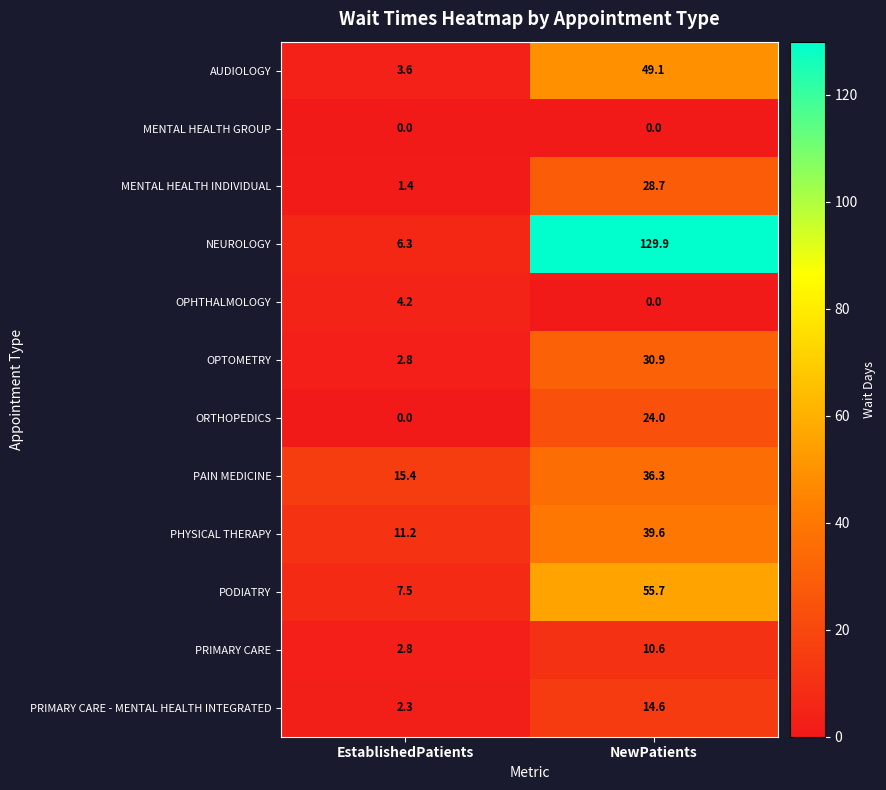

At which category does the chart reach its peak across all series?

NewPatients